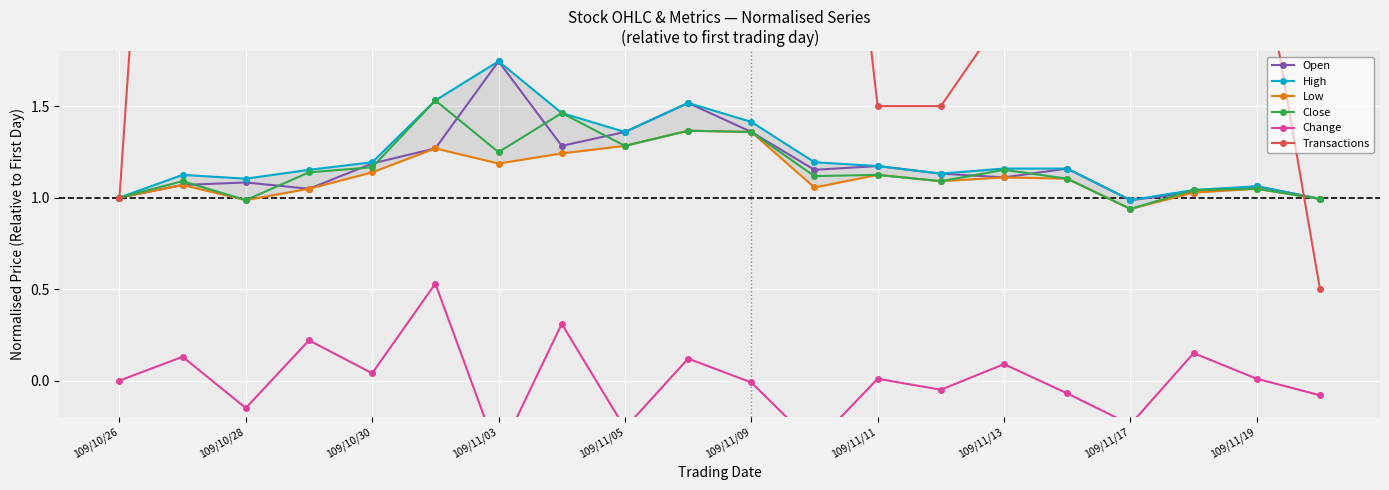

How many times do Transactions and Close cross each other?

1